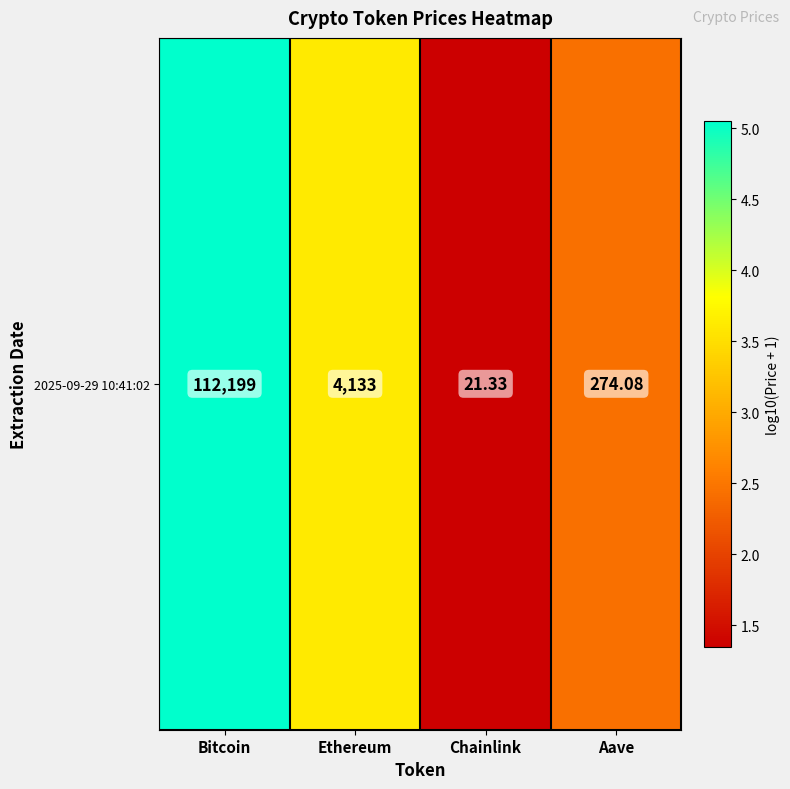

The chart shows a value of 0.8 at Ethereum. True or false?

False